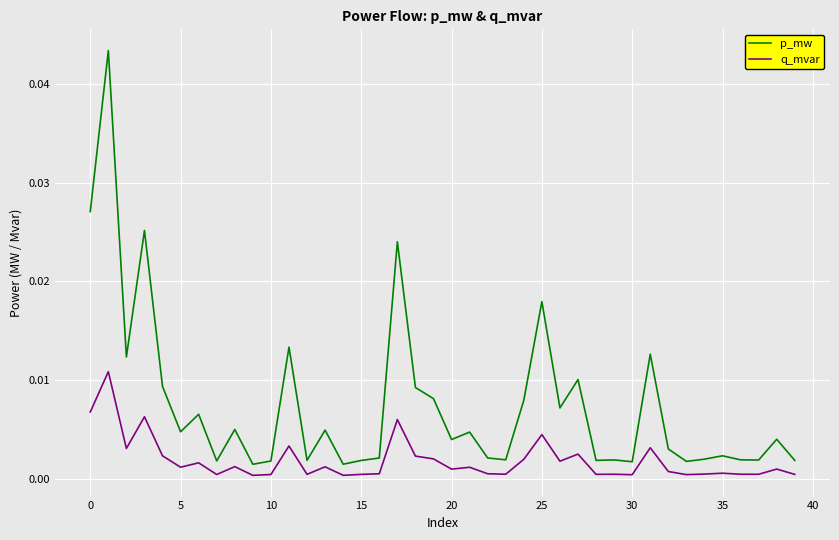

Which series has the largest total across all categories?

p_mw